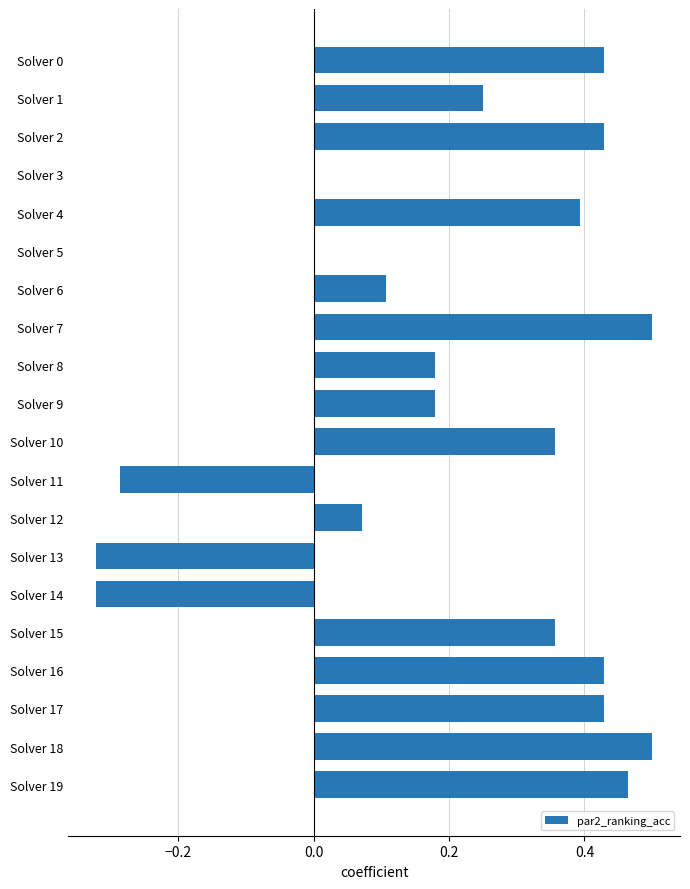

What is the change in value from Solver 5 to Solver 10?

+0.4